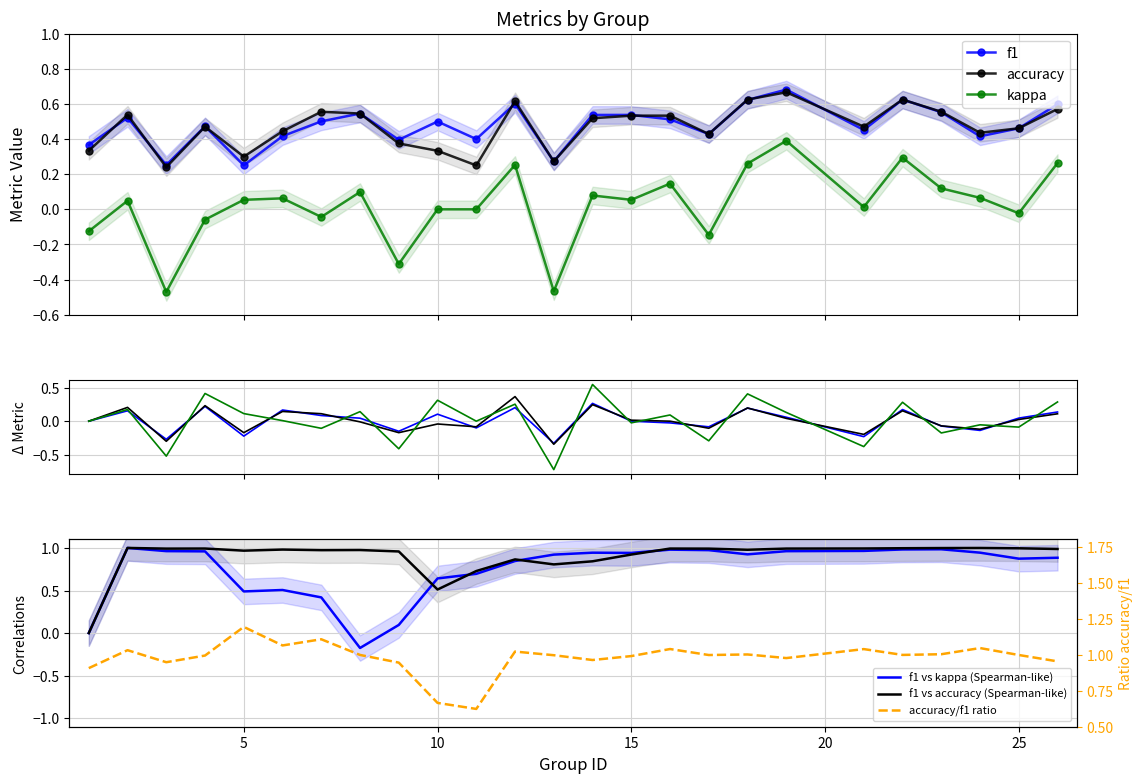

How many lines are shown in the chart?

6